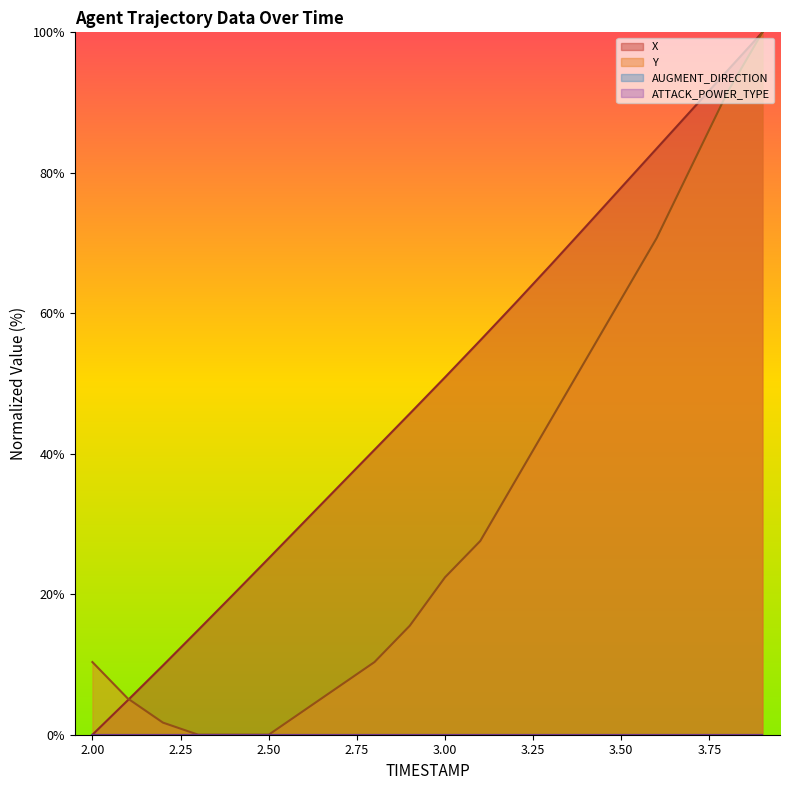

True or false: X and Y intersect in this chart.

True